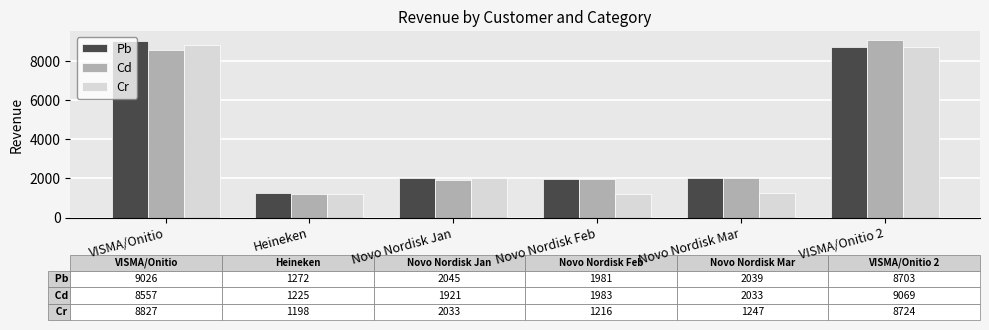

How many bars are there in each group?

3